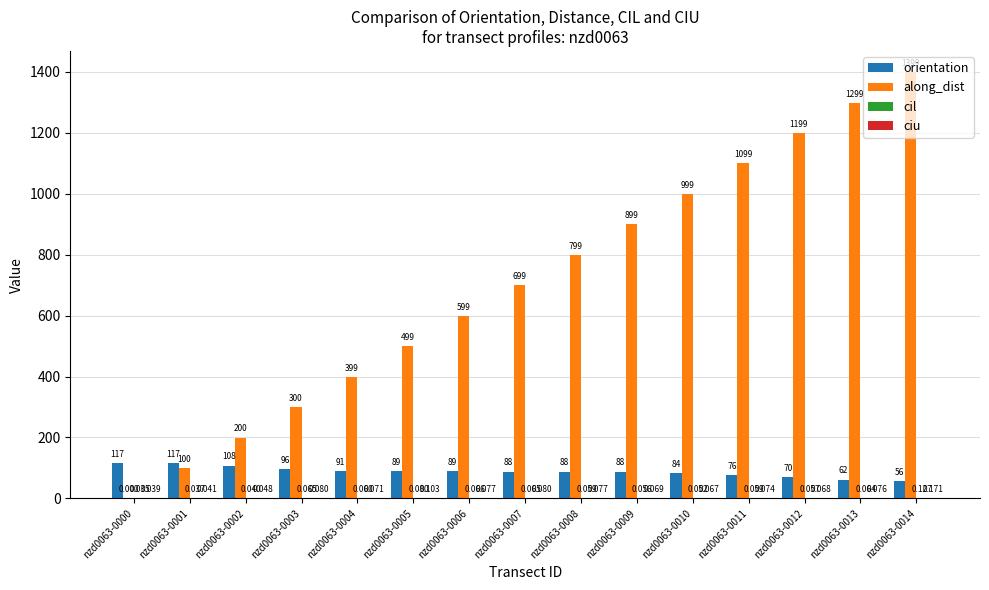

How many groups of bars are there?

15